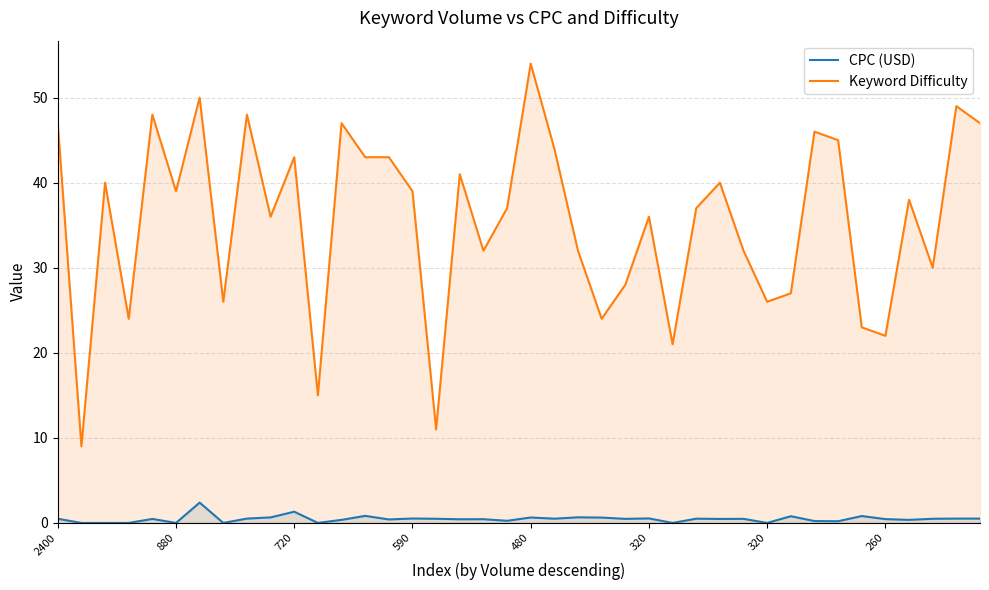

What is the highest value of the Keyword Difficulty series?

54.0